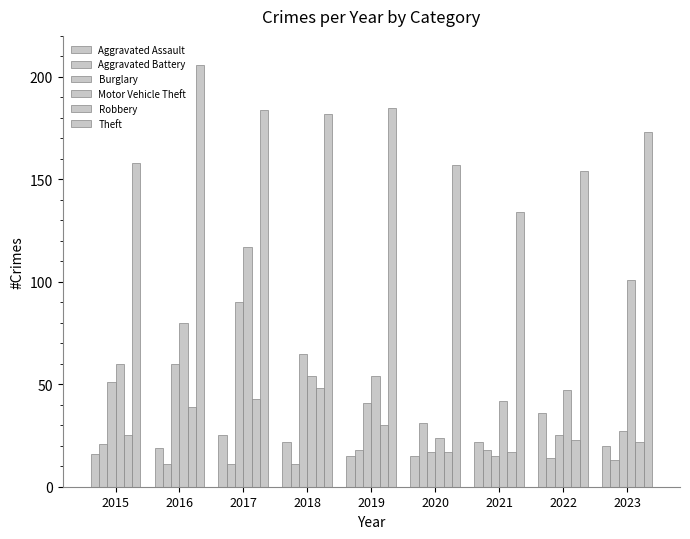

The Burglary series shows 113 at 2018. True or false?

False